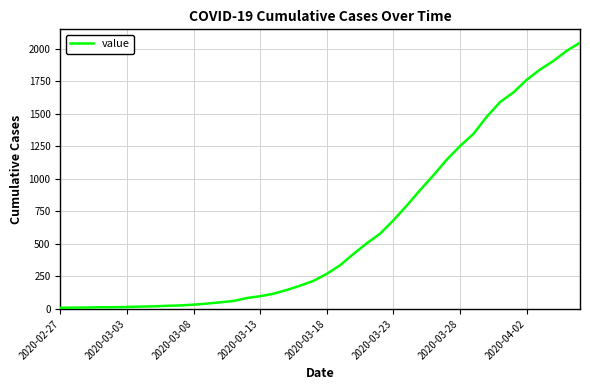

What is the difference between the maximum and minimum values?

2039